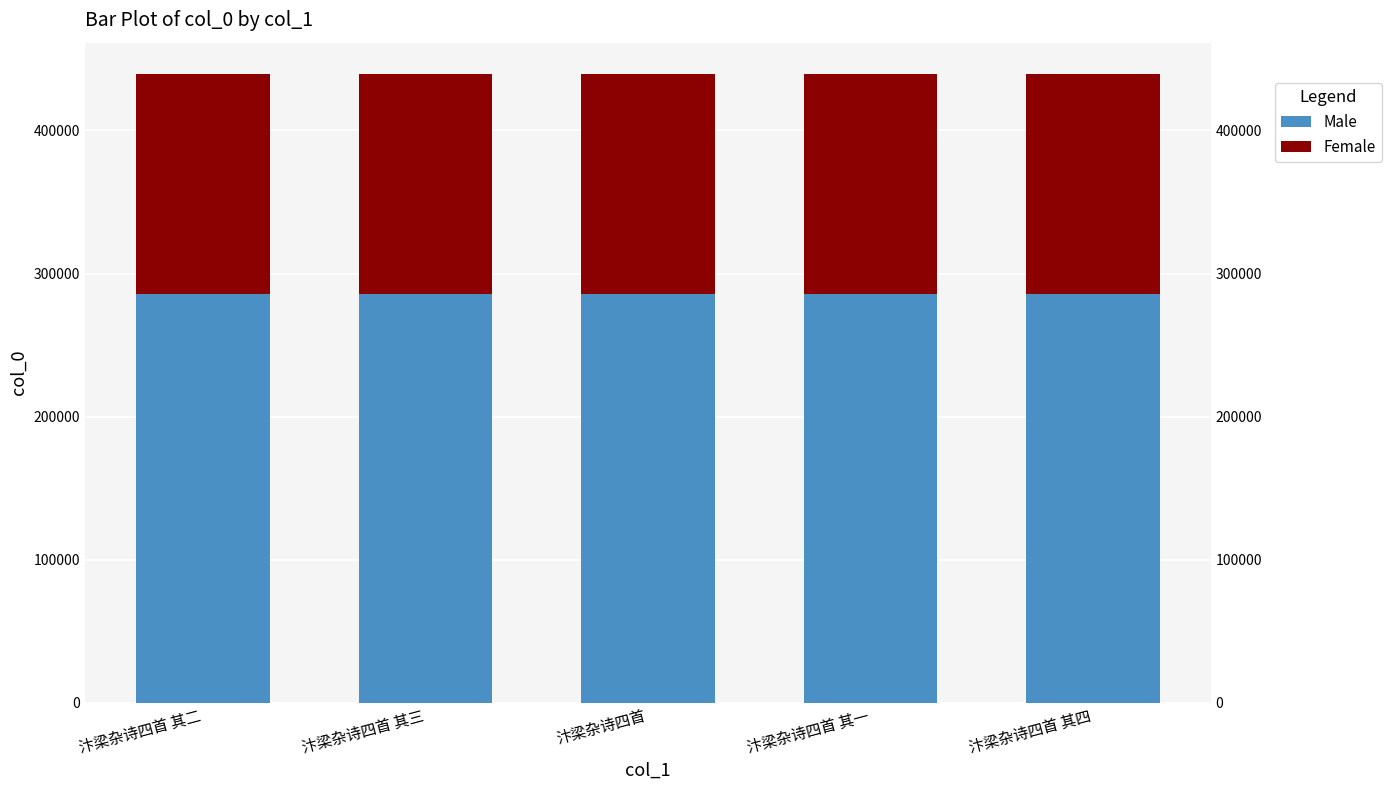

How many series are shown in this chart?

2